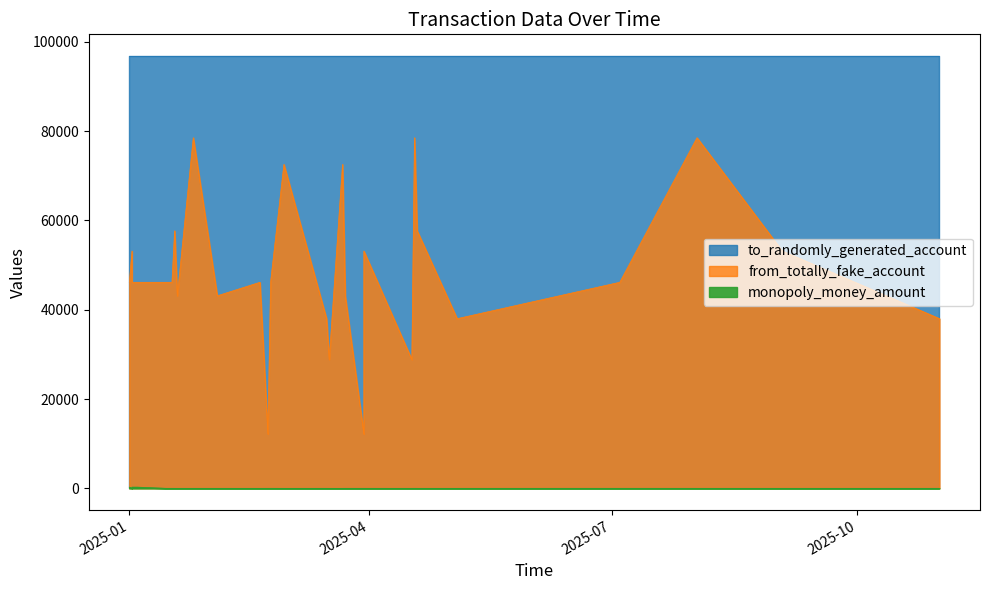

The value of from_totally_fake_account at 4 is 46134.0. True or false?

True